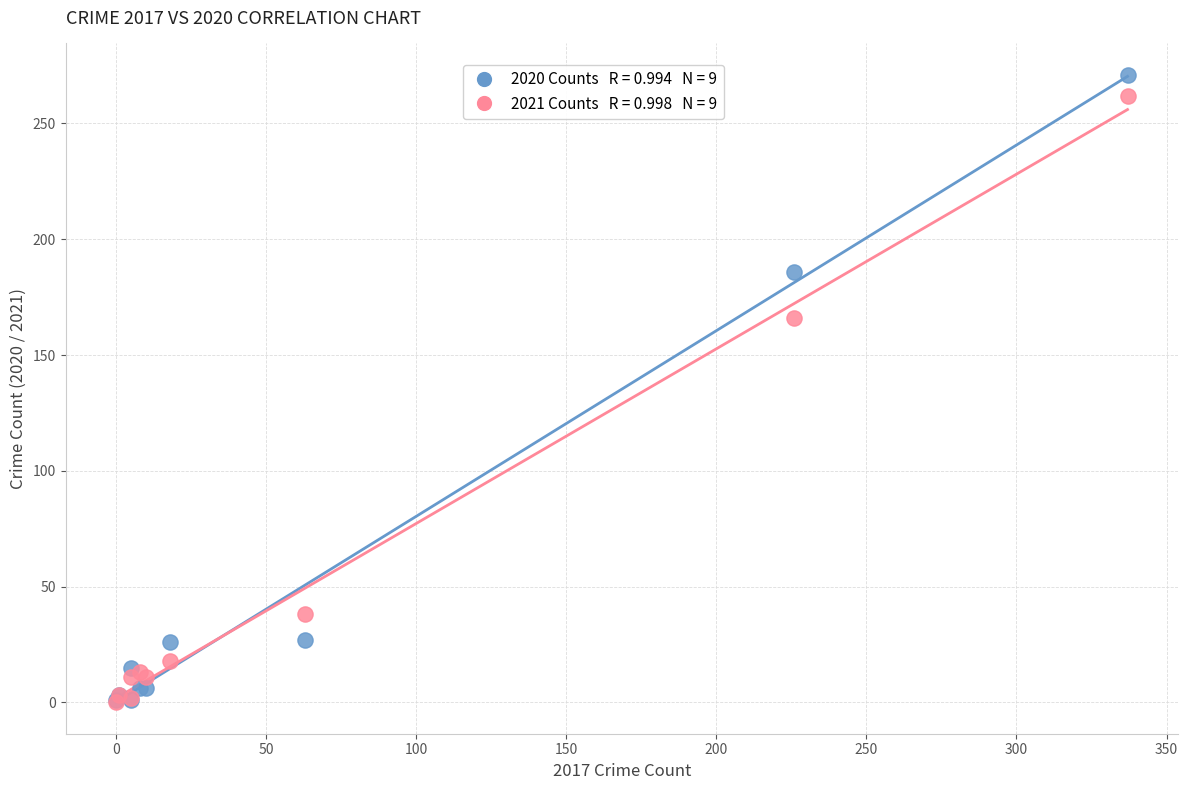

Across all series, what Y value is closest to 135?

166